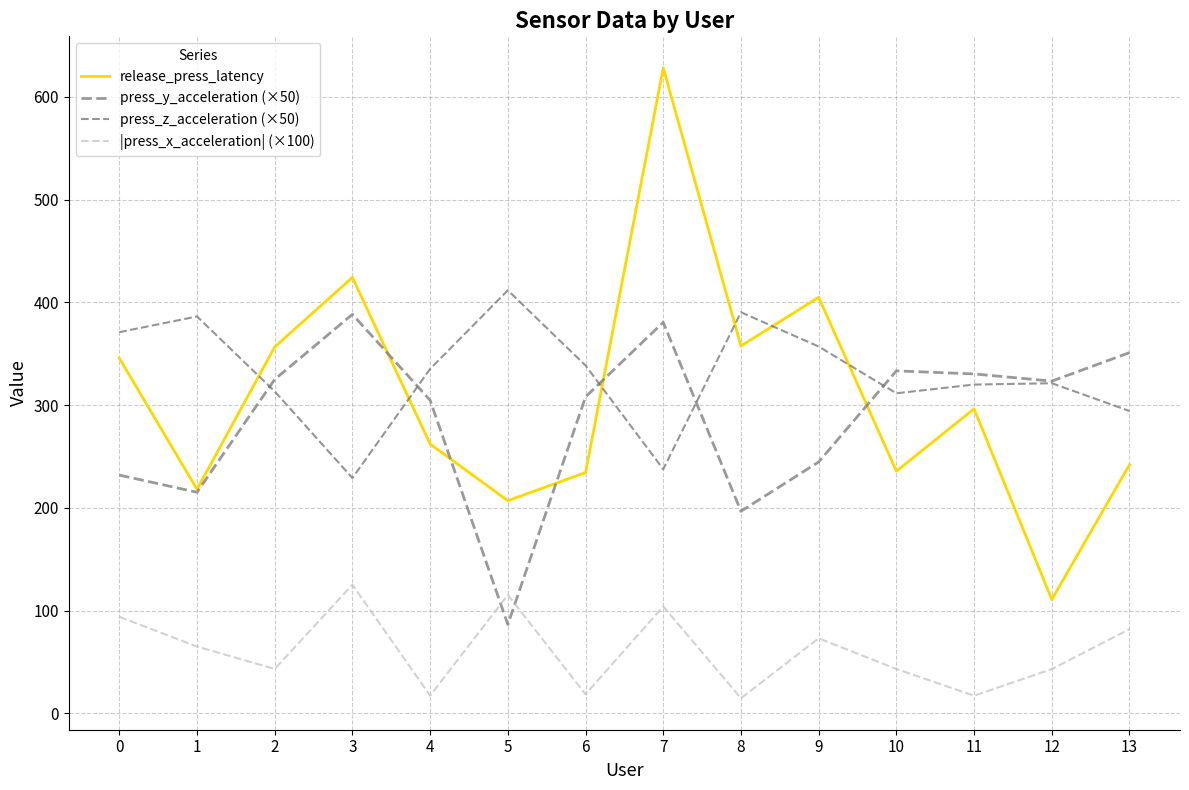

Does the chart display data point markers on the line(s)?

No